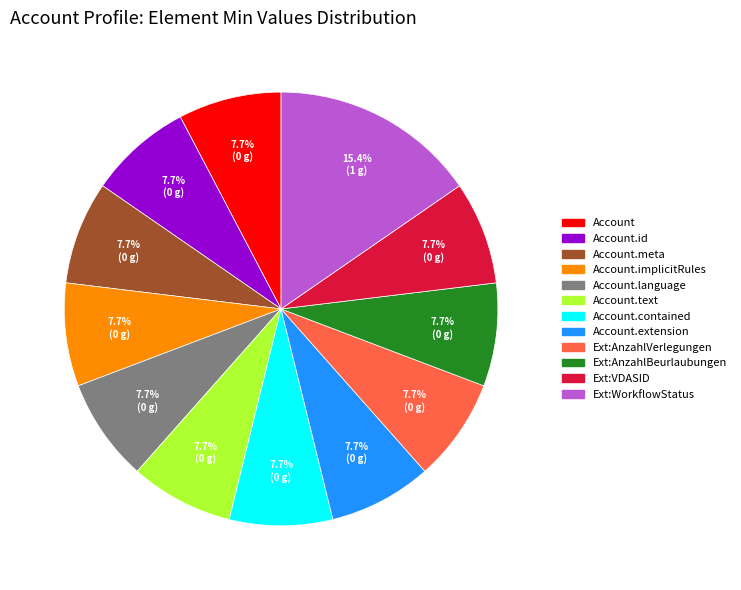

Does any single category account for the majority?

No